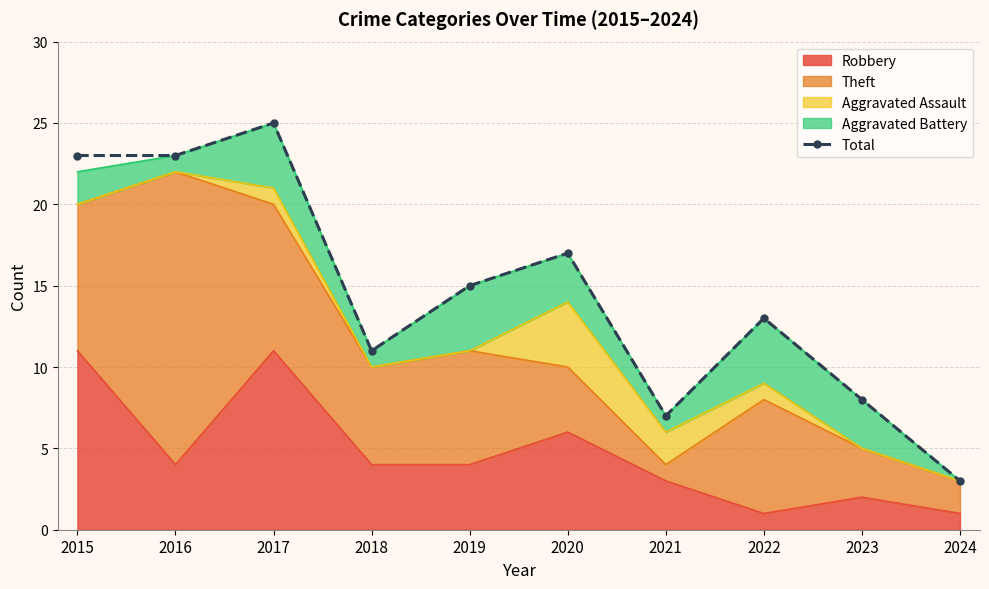

What is the minimum value shown in the chart?

3